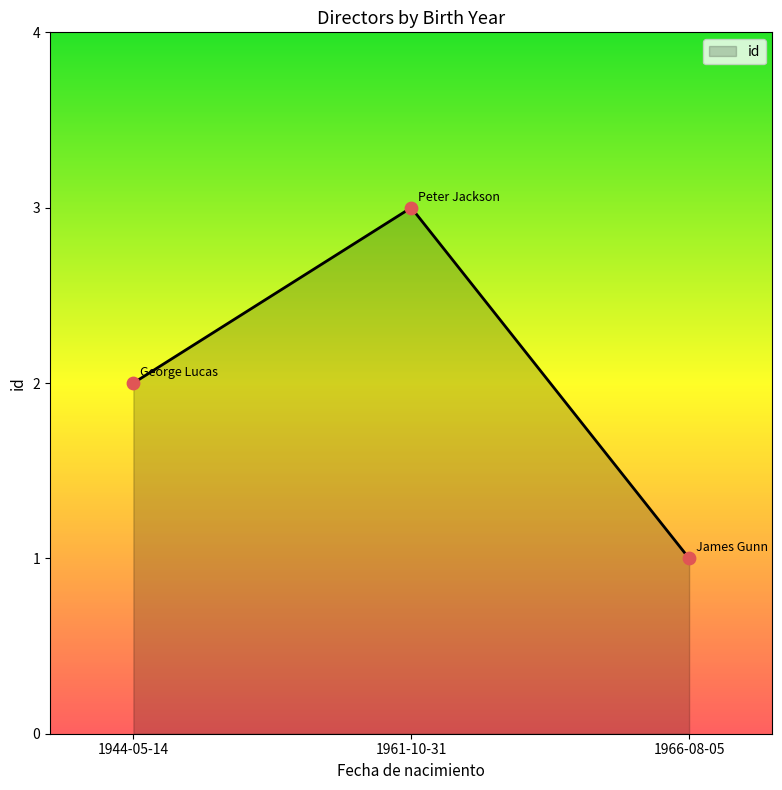

Approximately how many times larger is the value at 1961-10-31 compared to 1966-08-05?

3.0